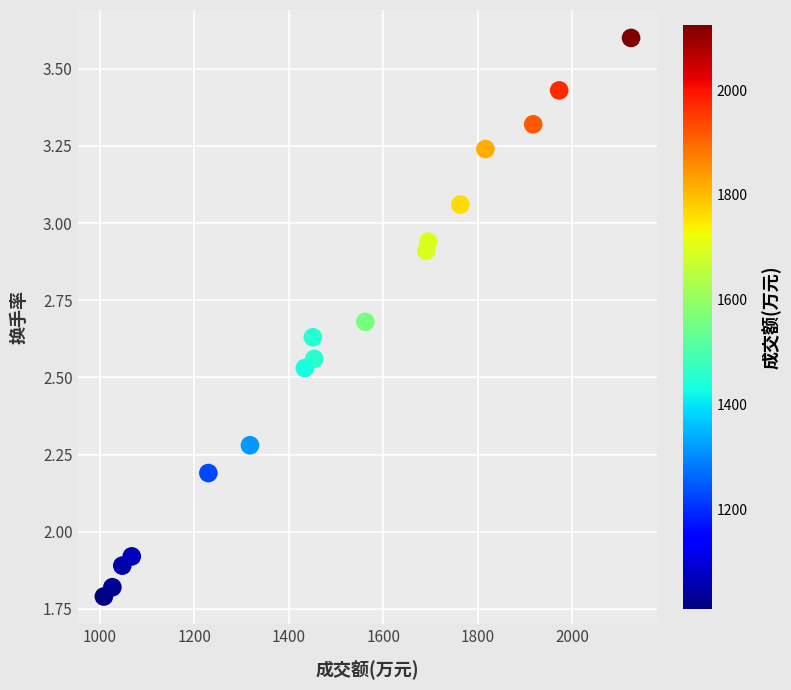

What is the range of X values (max minus min)?

1115.0